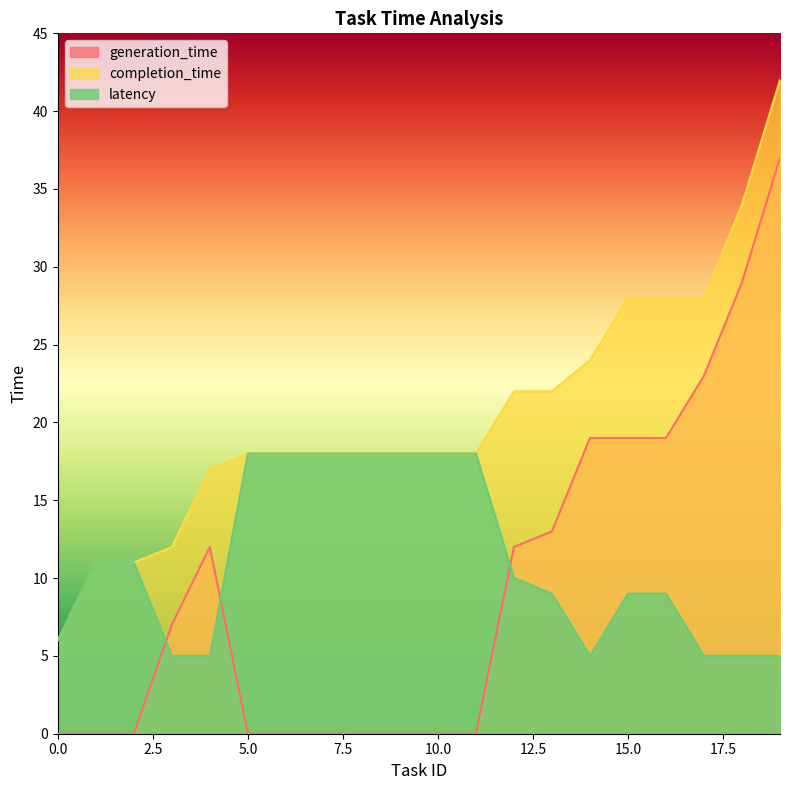

How many lines are shown in the chart?

3